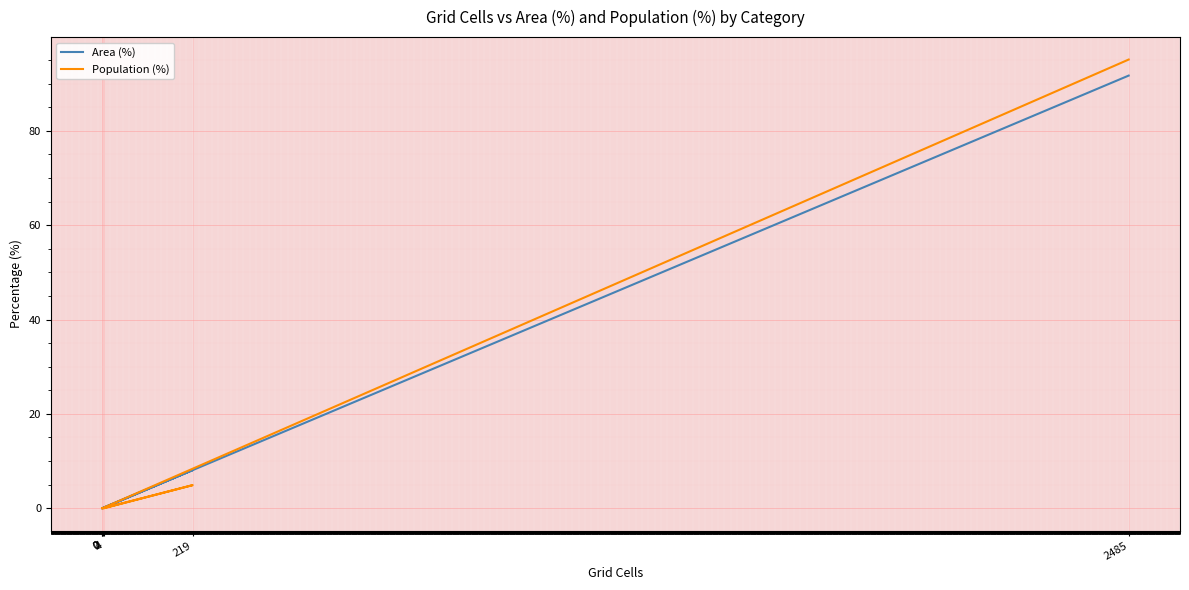

The Area (%) series shows 8.1 at 219. True or false?

True